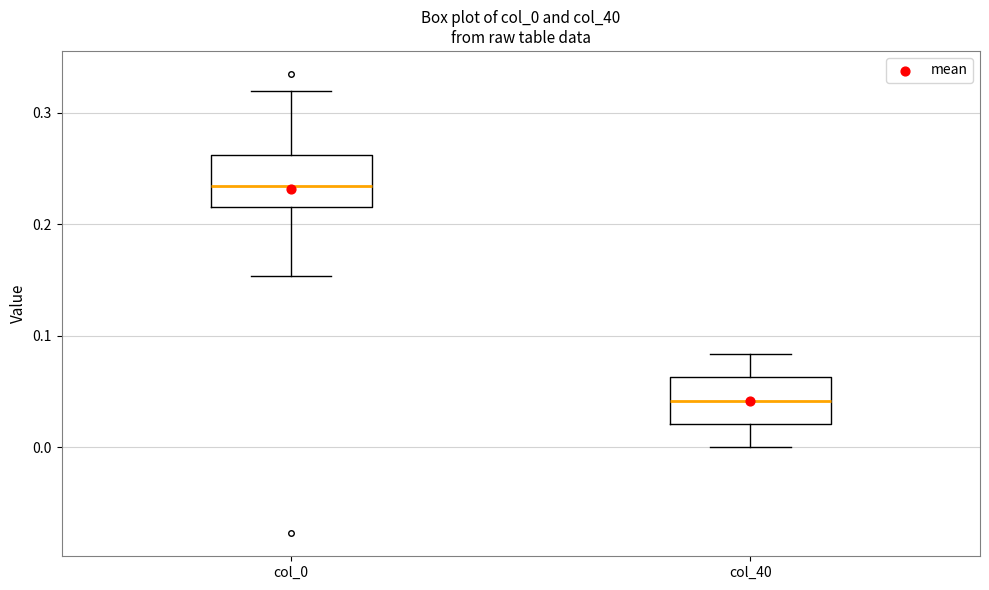

Where does the median line of the box for col_40 sit on the y-axis? The values are not printed on the chart, so give them approximately, as read against the axis.

0.04